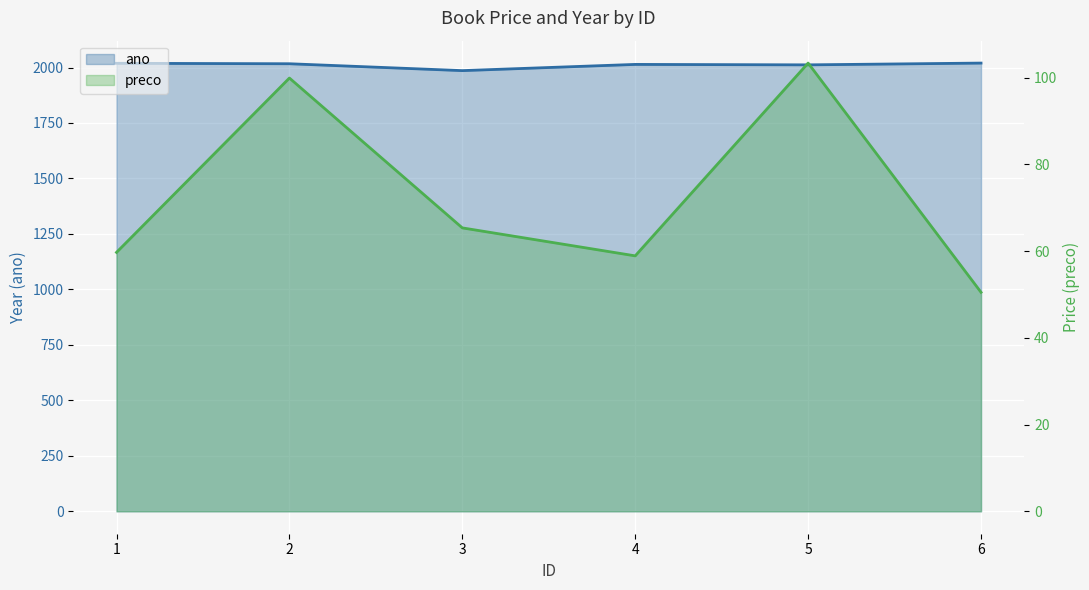

Which series has the largest total across all categories?

ano